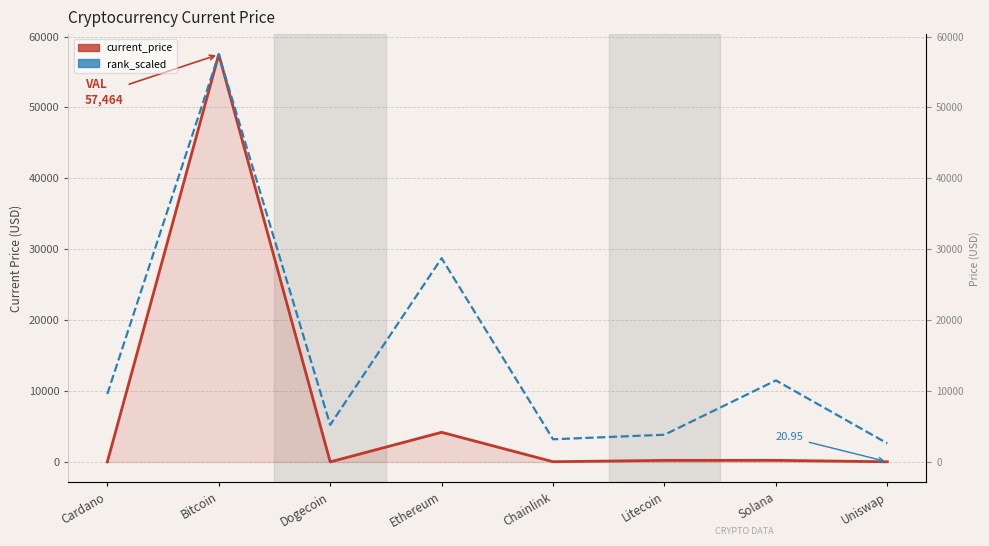

How many values in the rank_scaled series exceed 9577?

4